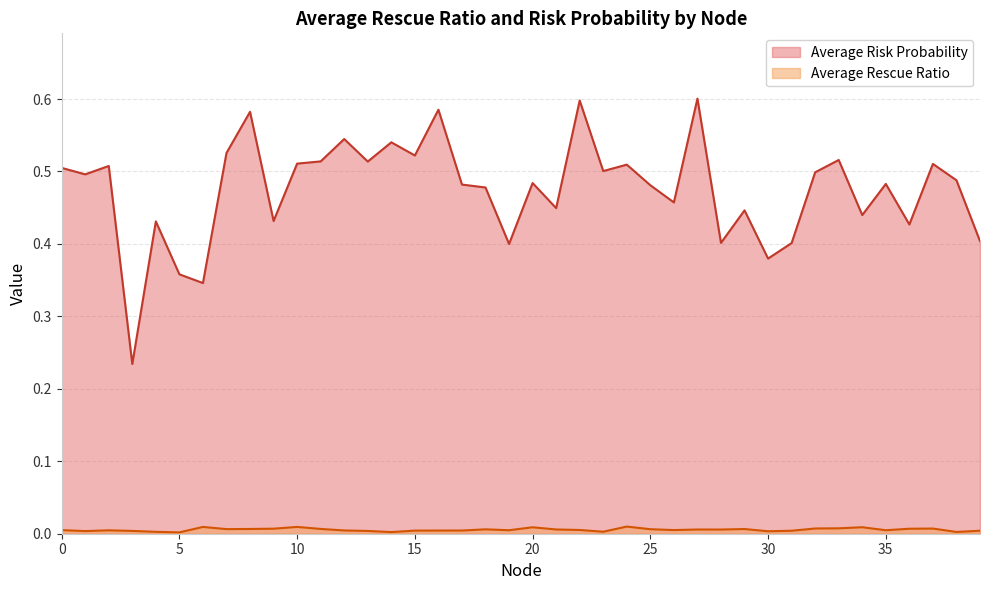

How many lines are shown in the chart?

2